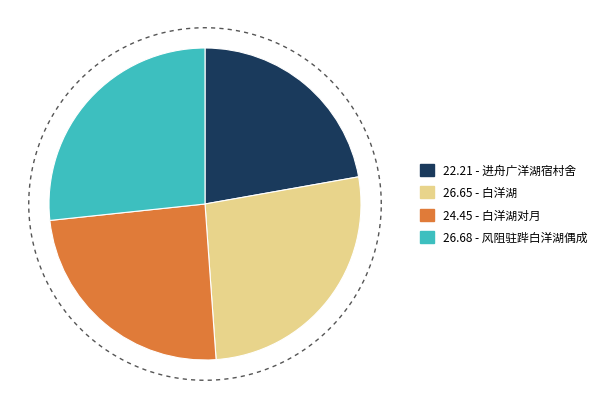

How many slices are in this pie chart?

4